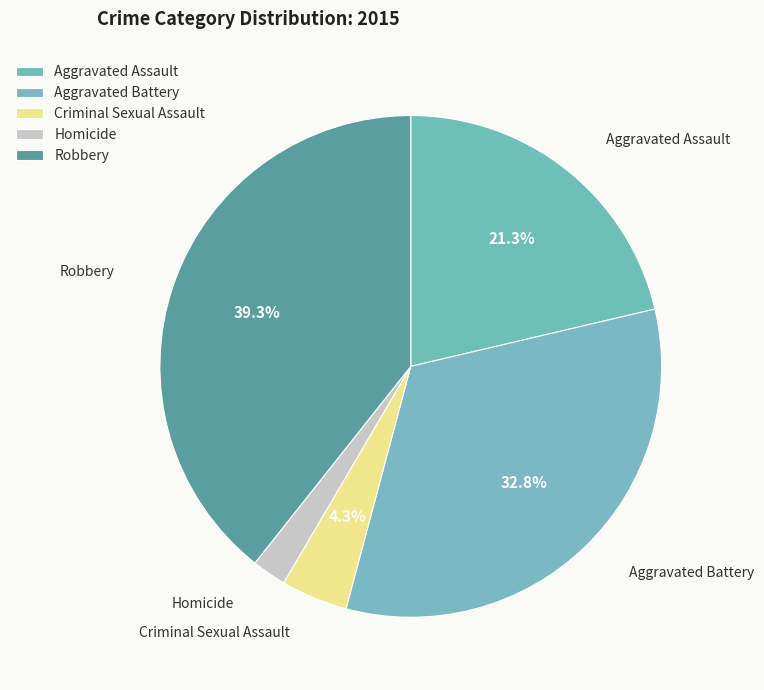

How many slices are in this pie chart?

5